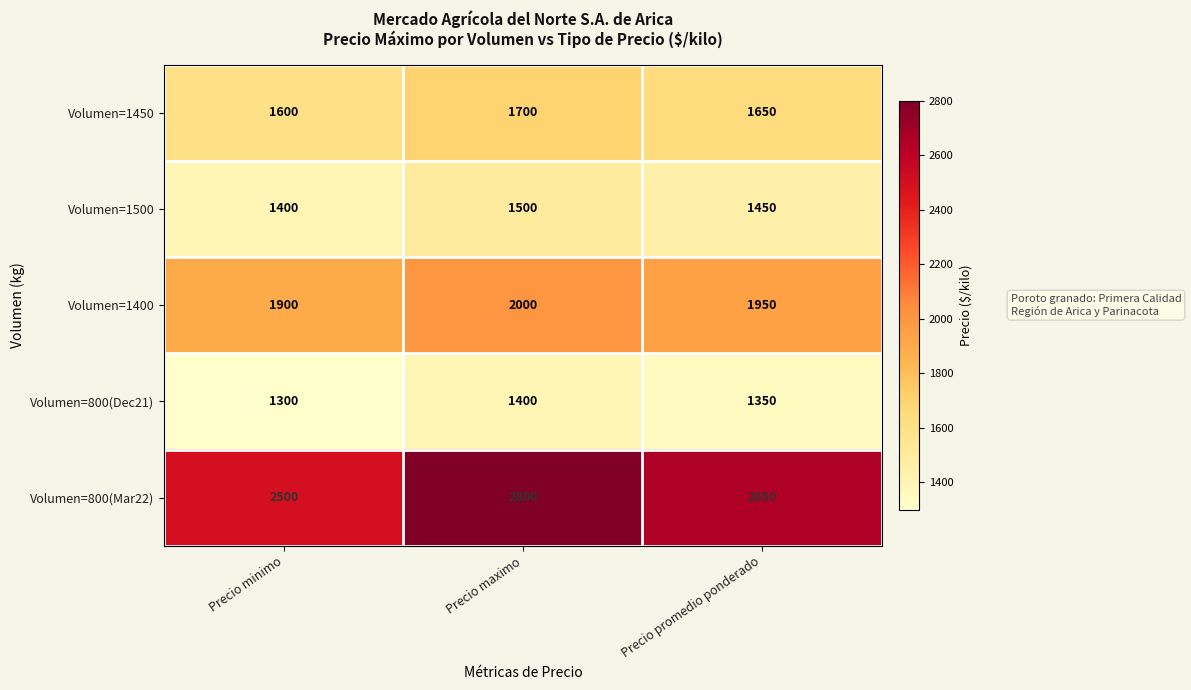

At which label does Volumen=1400 first exceed 1950?

Precio maximo